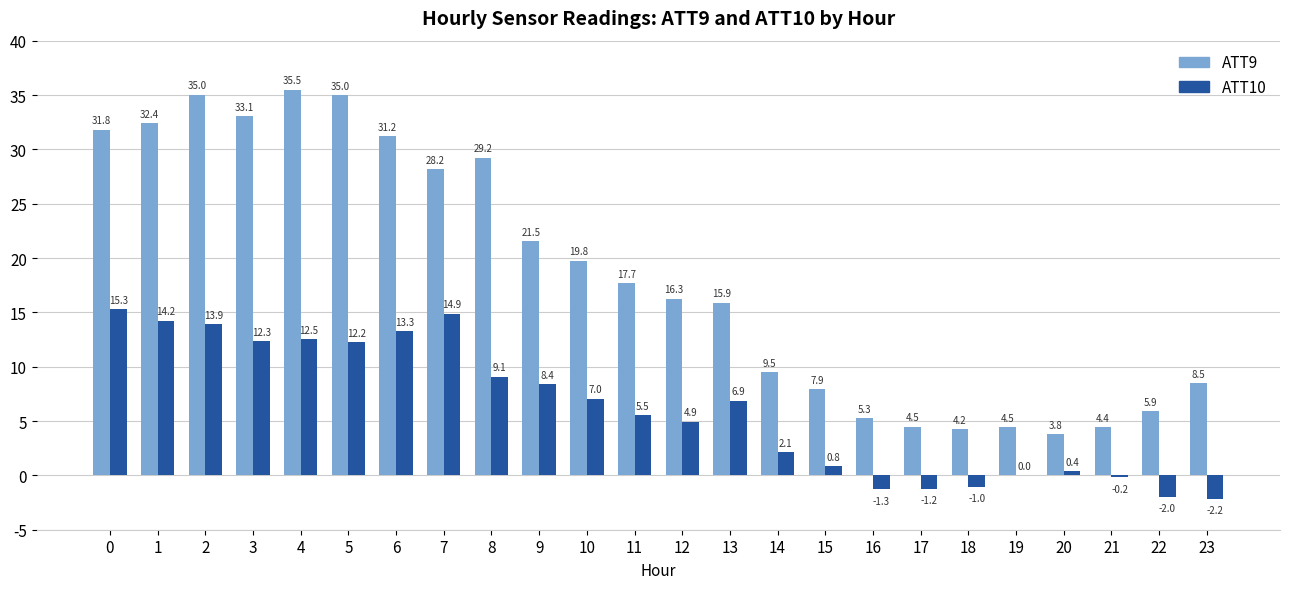

The ATT10 series shows 13.4 at 9. True or false?

False